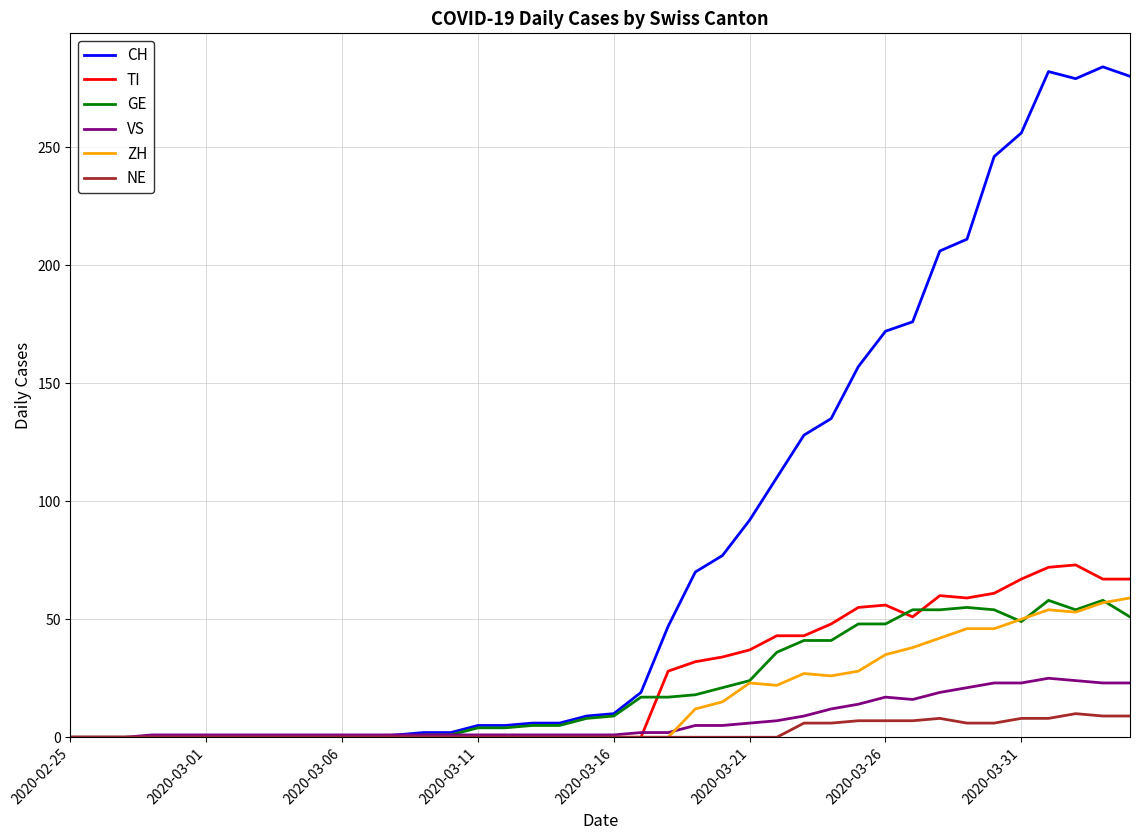

Which series has the largest range (max minus min)?

CH